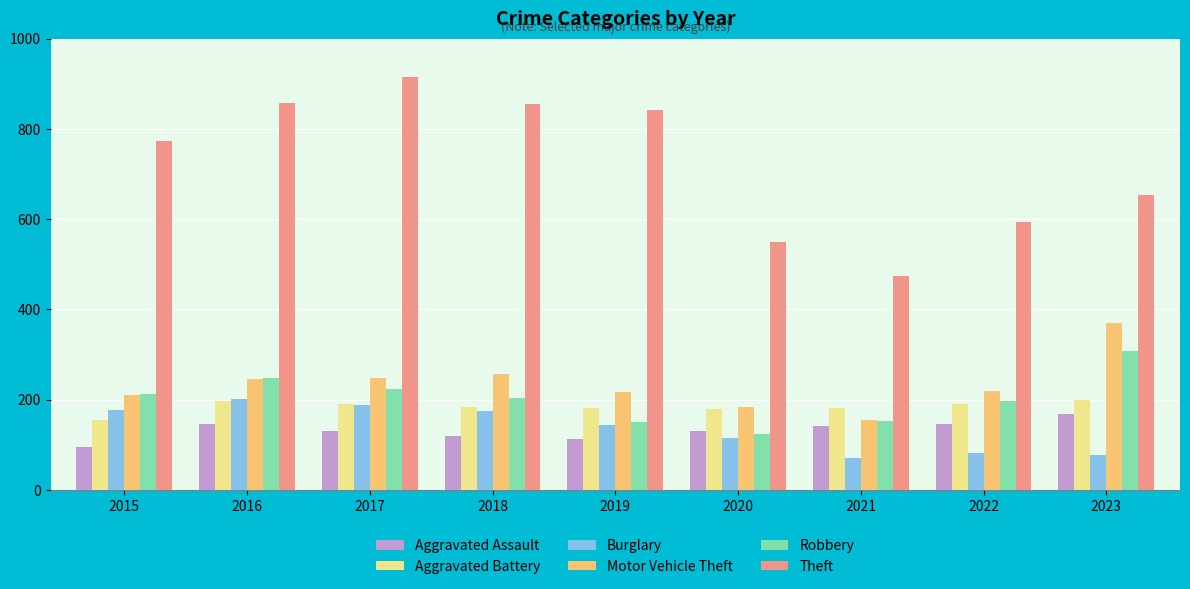

What is the sum of all Motor Vehicle Theft values?

2103